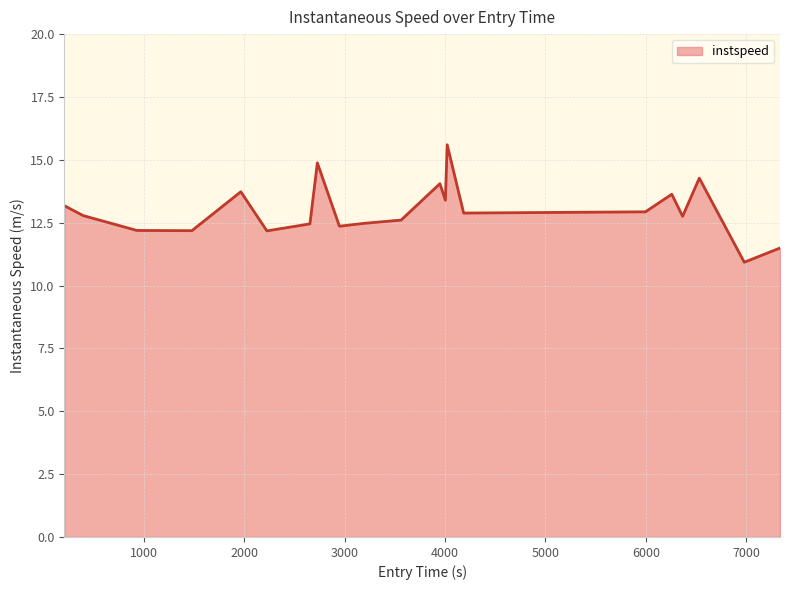

What is the smallest value displayed?

10.9